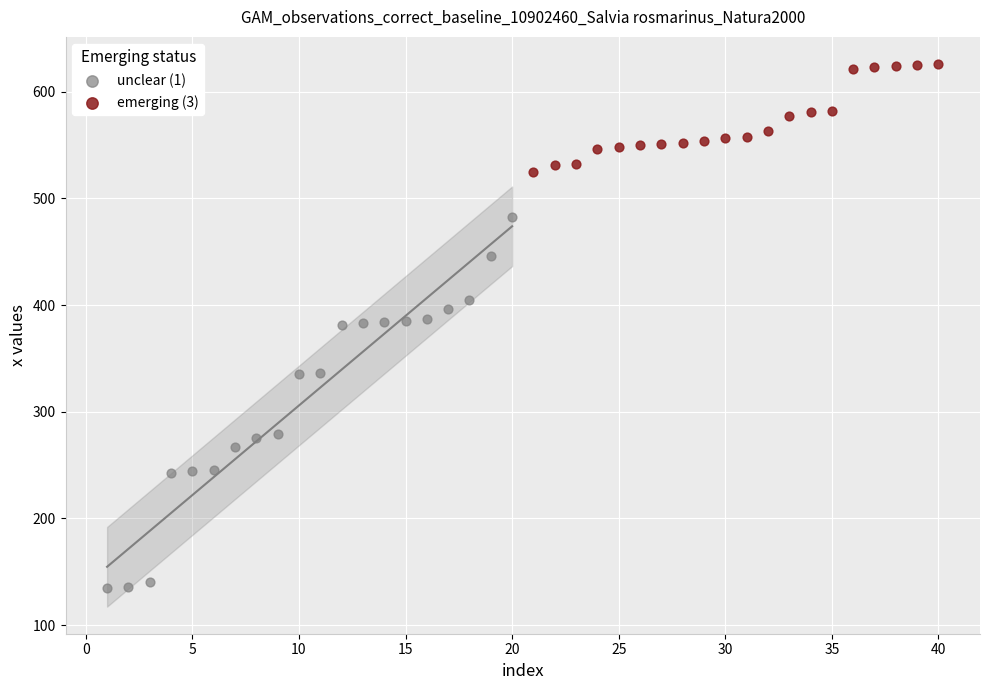

Which series has the largest Y range (max minus min)?

unclear (1)